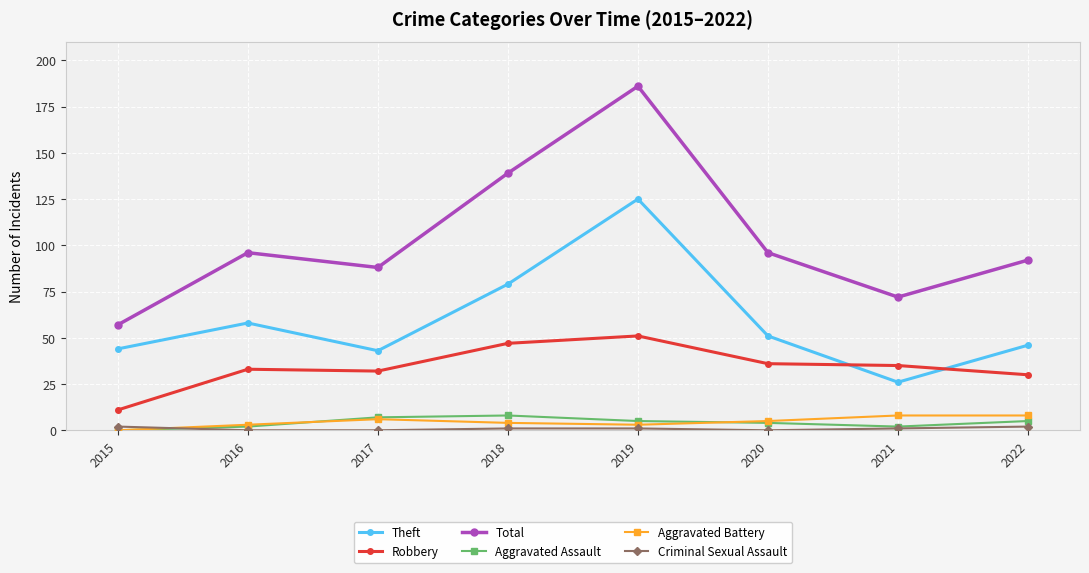

Which series has the largest range (max minus min)?

Total